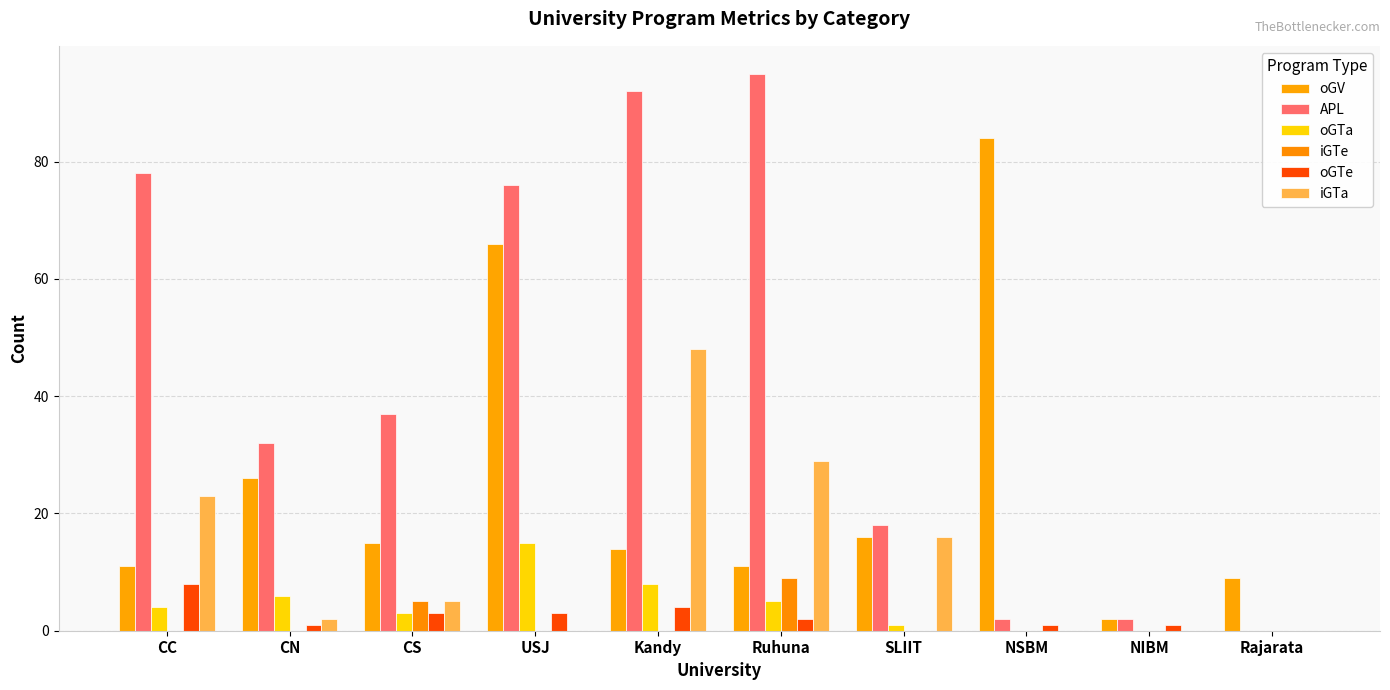

What is the approximate value of oGTe at CC?

8